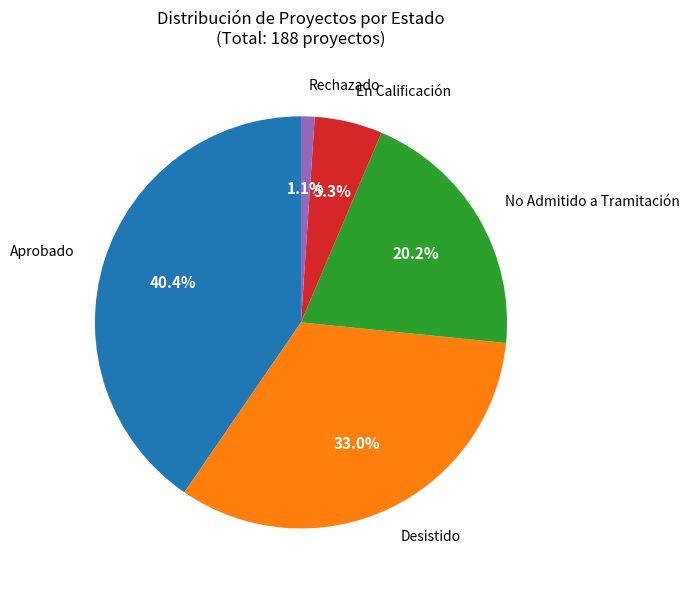

How many segments does this pie chart have?

5